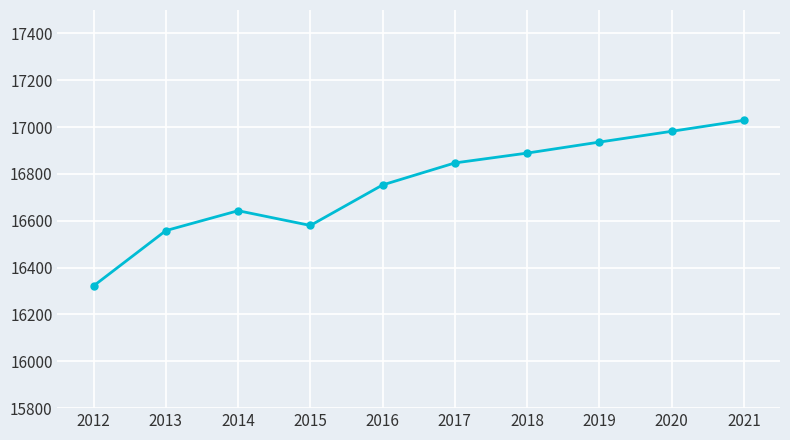

List the labels in order of value, largest first.

2021, 2020, 2019, 2018, 2017, 2016, 2014, 2015, 2013, 2012